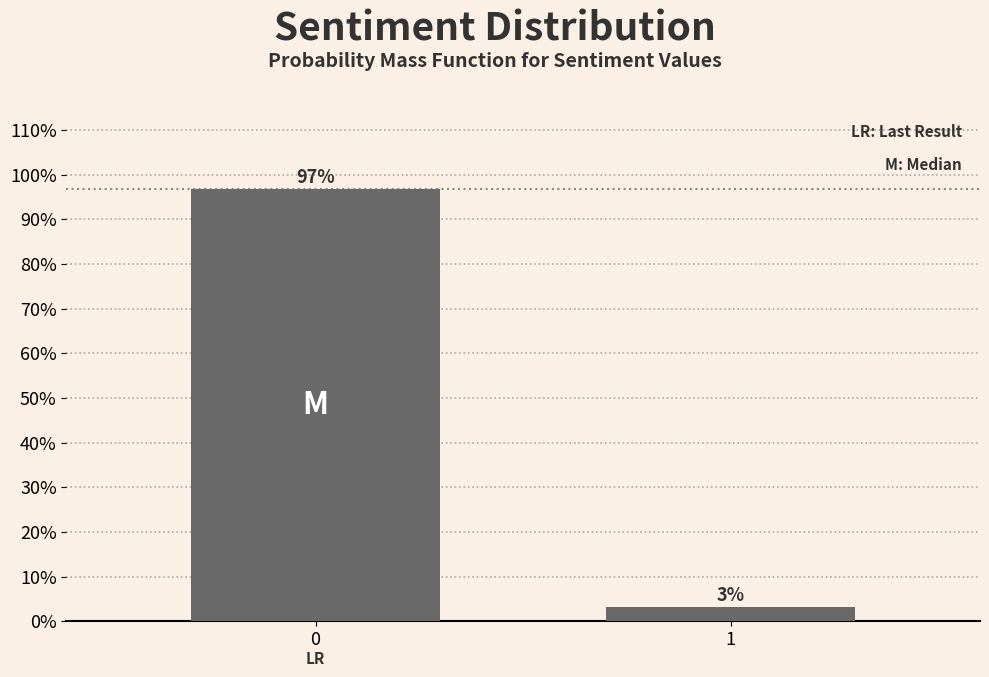

Does the chart contain any negative values?

No